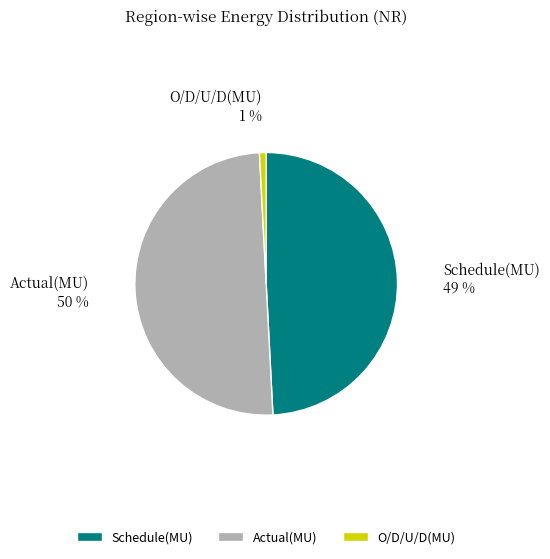

Do O/D/U/D(MU) and Actual(MU) together represent more than half of the pie?

Yes